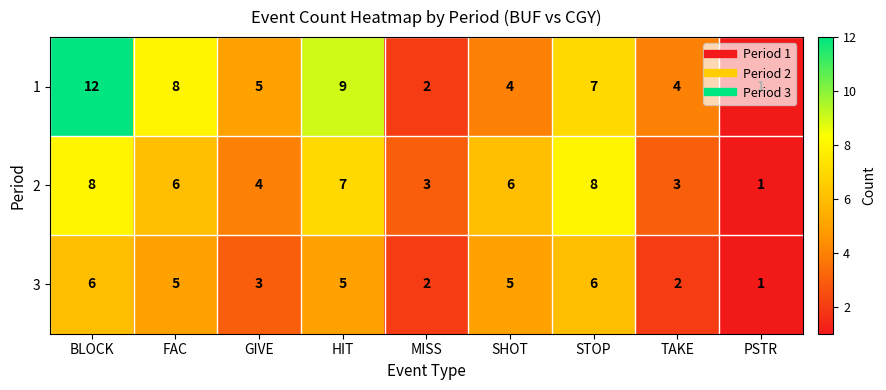

At STOP, list the series in order from smallest to largest.

3, 1, 2